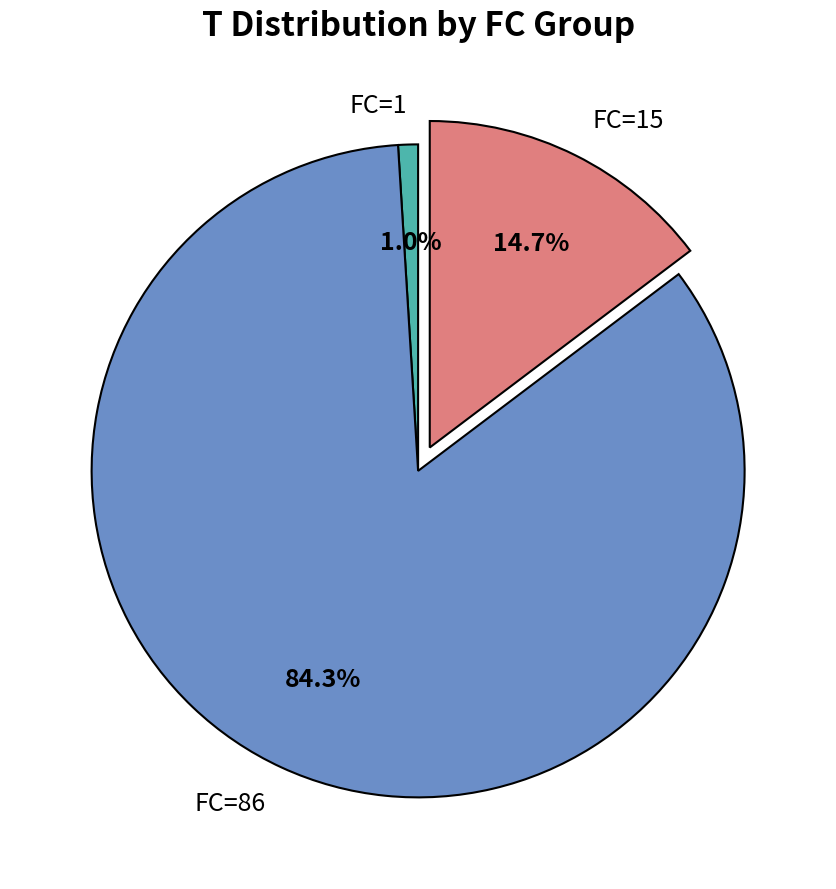

How much of the chart is everything except FC=15?

85.3%